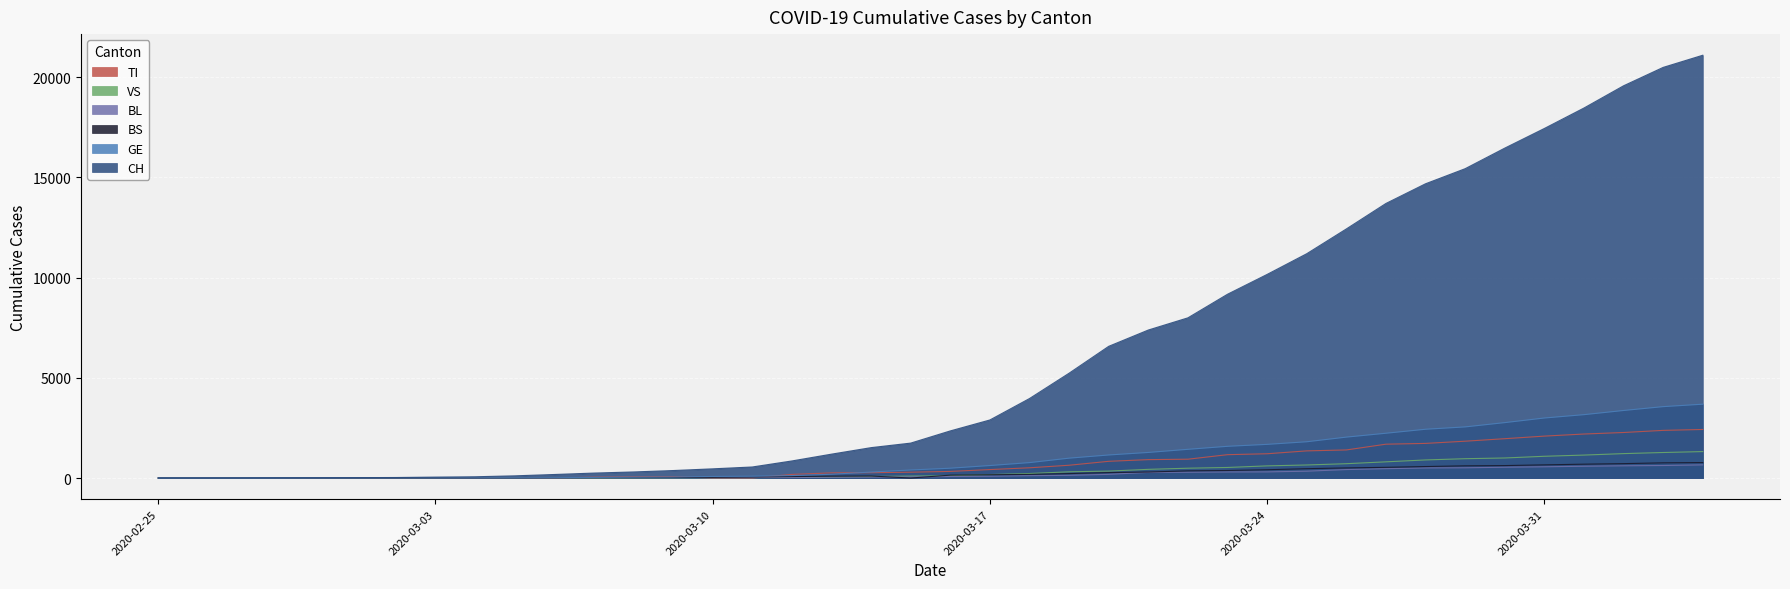

What is the total value across all series at 2020-03-18?

5768